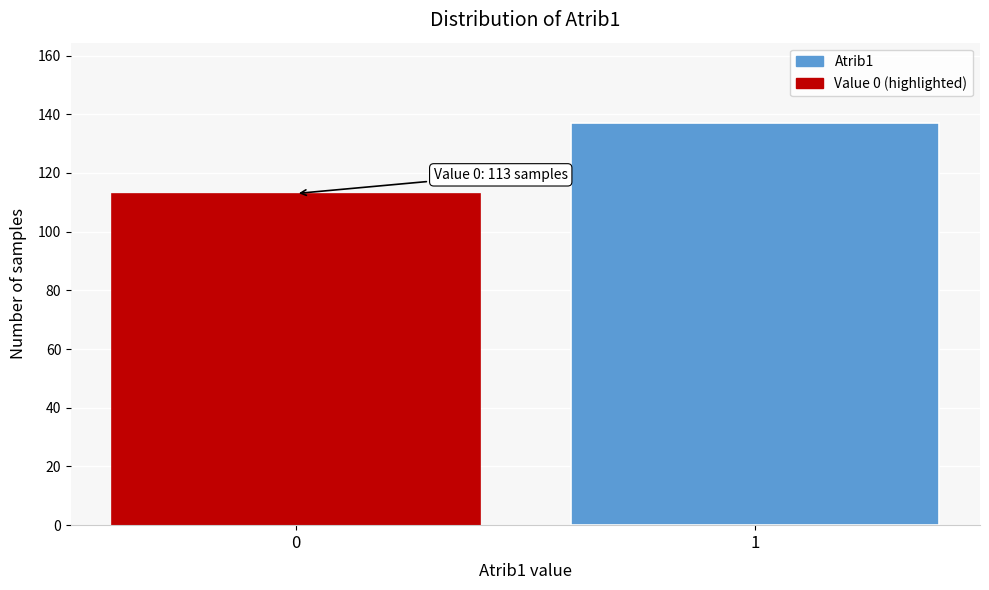

Reading left to right, list all the values displayed in this chart.

113	137